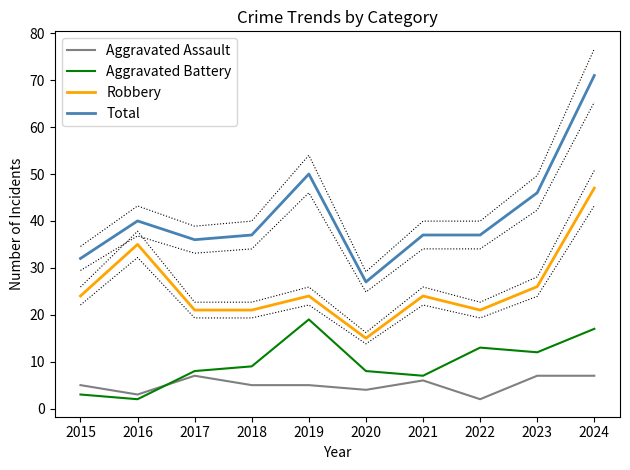

Reading right to left, list all the values displayed in this chart.

Aggravated Assault: 7	7	2	6	4	5	5	7	3	5
Aggravated Battery: 17	12	13	7	8	19	9	8	2	3
Robbery: 47	26	21	24	15	24	21	21	35	24
Total: 71	46	37	37	27	50	37	36	40	32